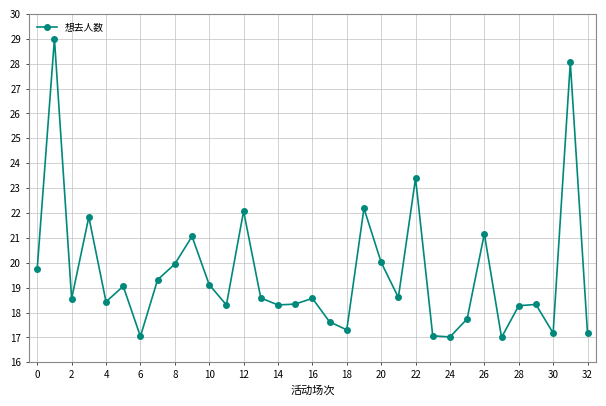

True or false: there are more than 2 points higher than both neighbors.

True